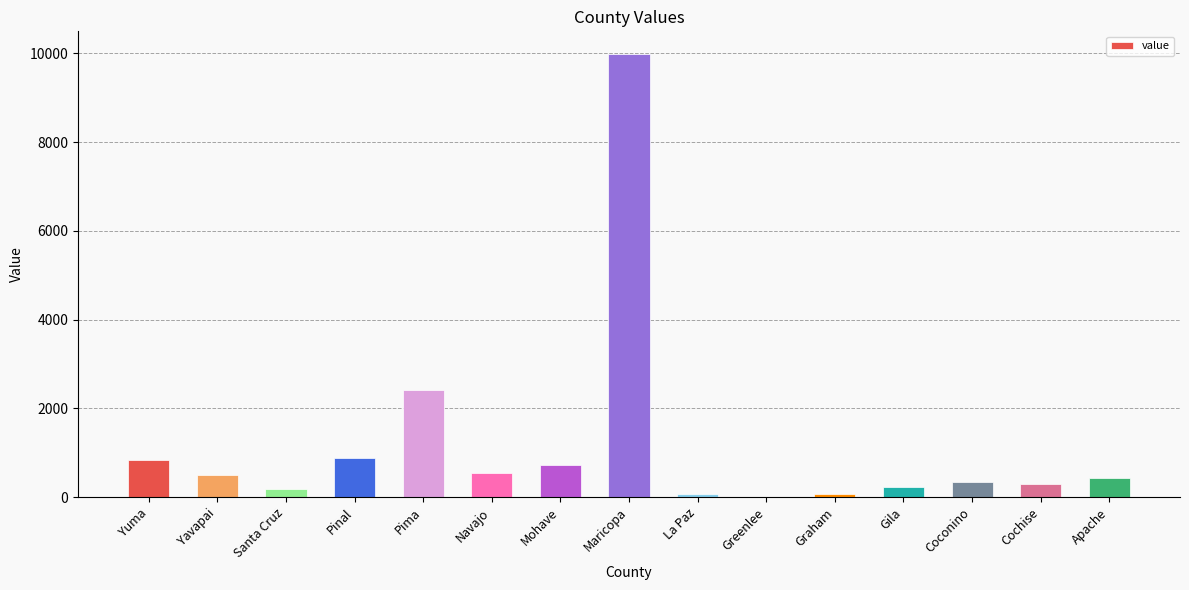

How many series are shown in this chart?

1